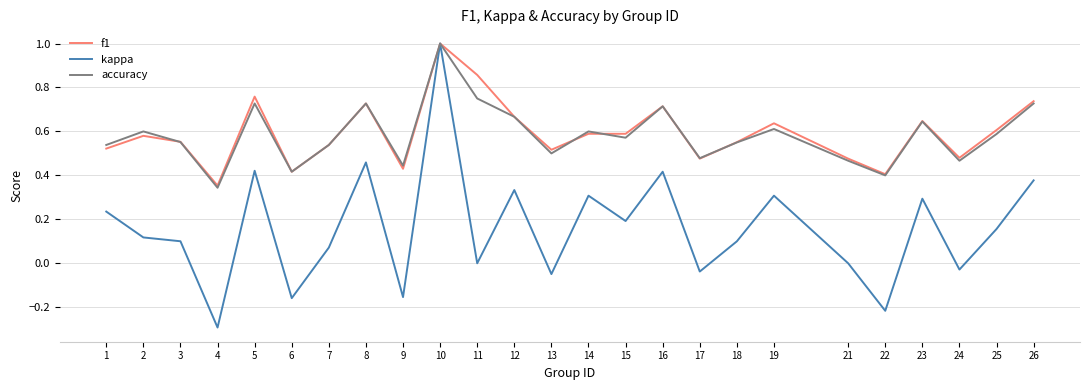

Which category has the lowest value in the kappa series?

4